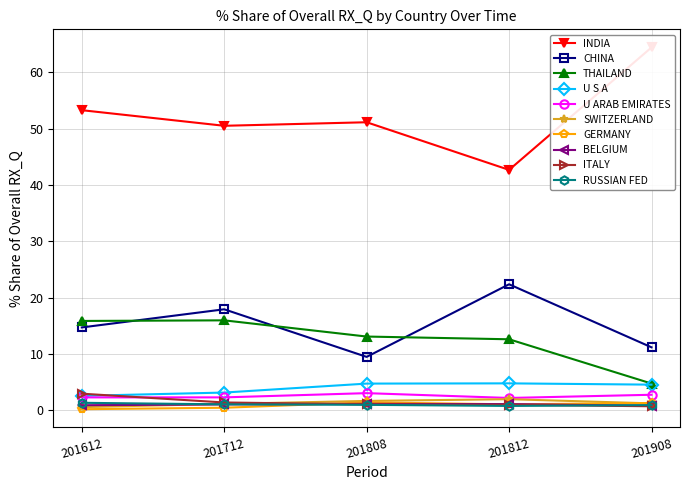

What is the value of the CHINA point at the 3rd from the left?

9.5